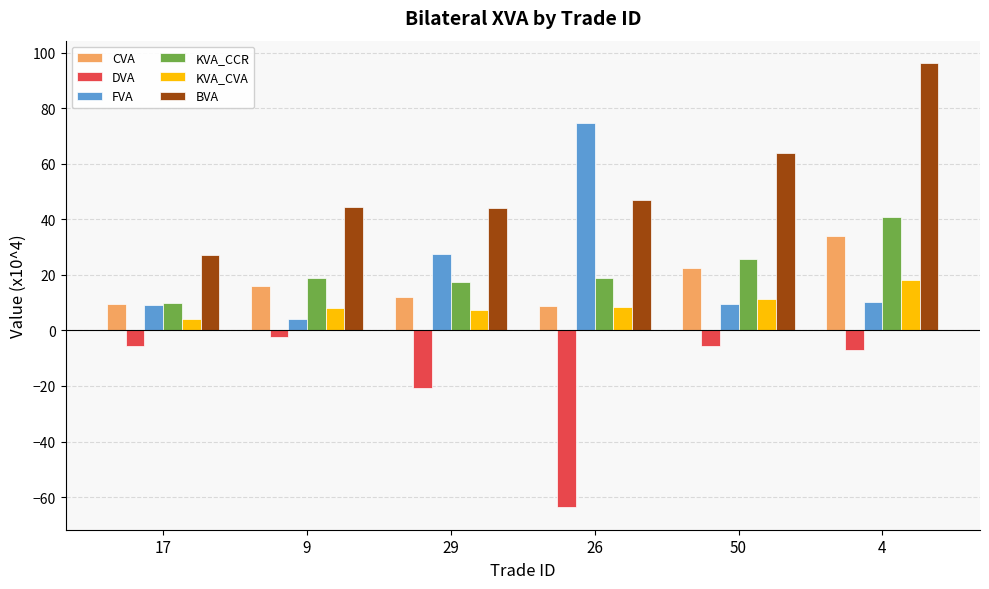

What is the smallest value displayed?

-63.7